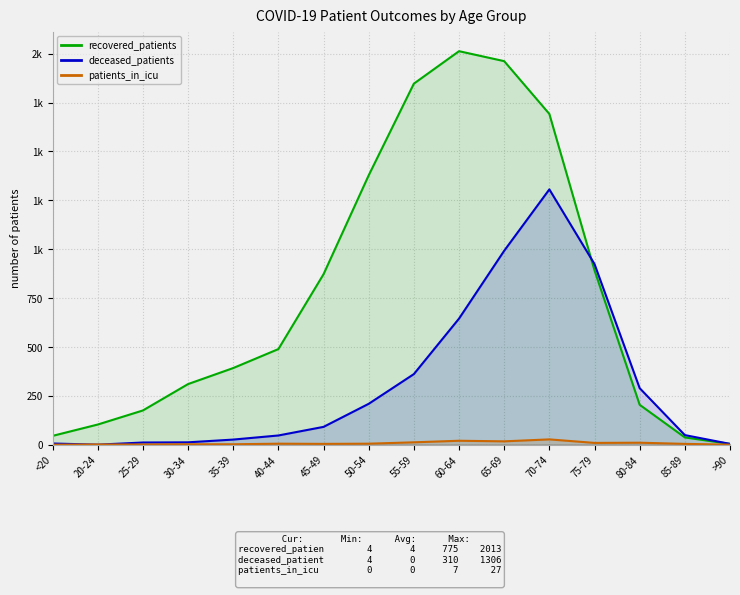

Reading left to right, transcribe all the data shown in this chart.

recovered_patients: 45	103	175	310	392	489	872	1378	1847	2013	1962	1692	892	204	37	4
deceased_patients: 6	0	11	12	26	47	91	209	361	645	992	1306	924	289	49	4
patients_in_icu: 0	1	1	2	2	5	4	5	12	20	17	27	9	10	4	0